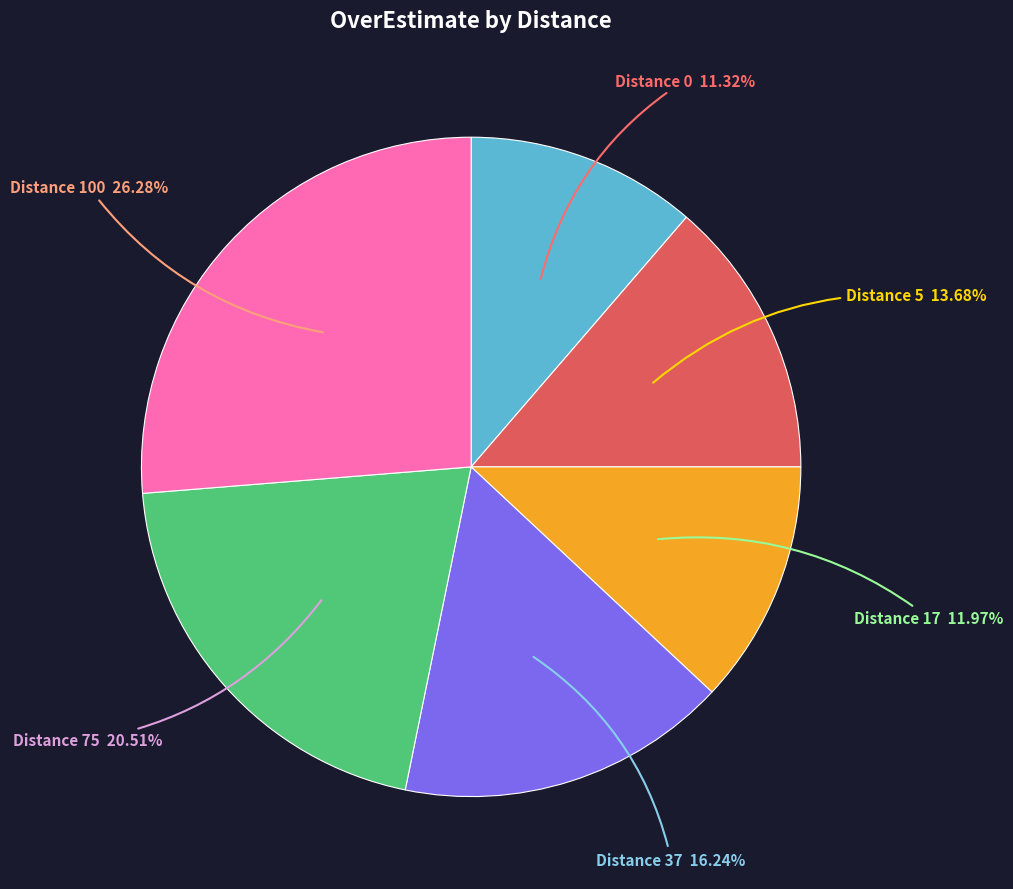

Which slice is the smallest?

Distance 0 11.32%